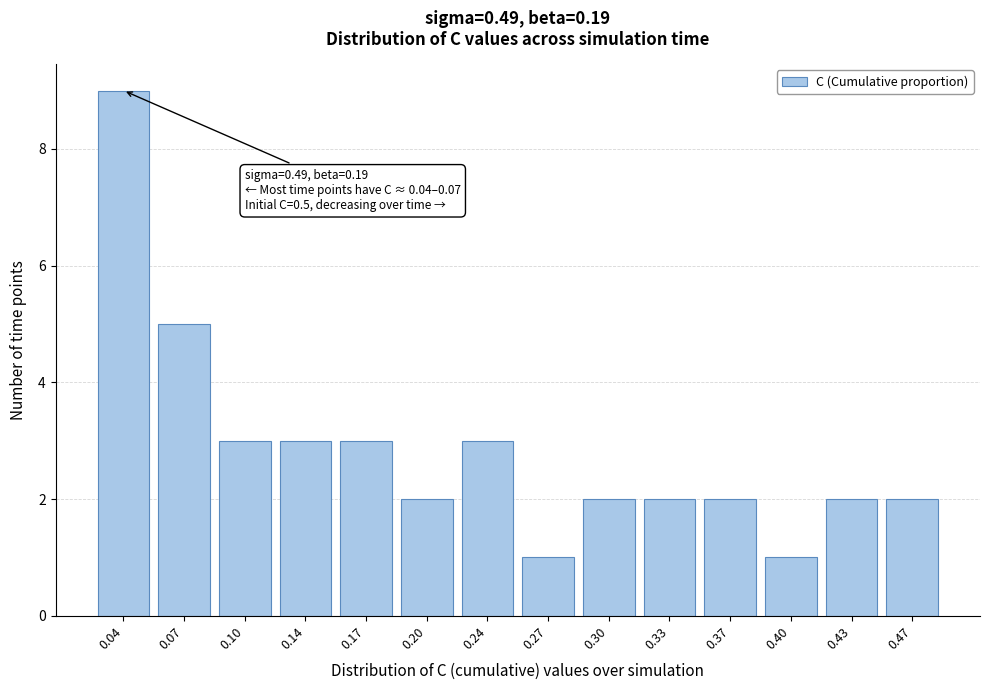

Reading left to right, what are all the values shown in this chart?

0.04=9	0.07=5	0.10=3	0.14=3	0.17=3	0.20=2	0.24=3	0.27=1	0.30=2	0.33=2	0.37=2	0.40=1	0.43=2	0.47=2